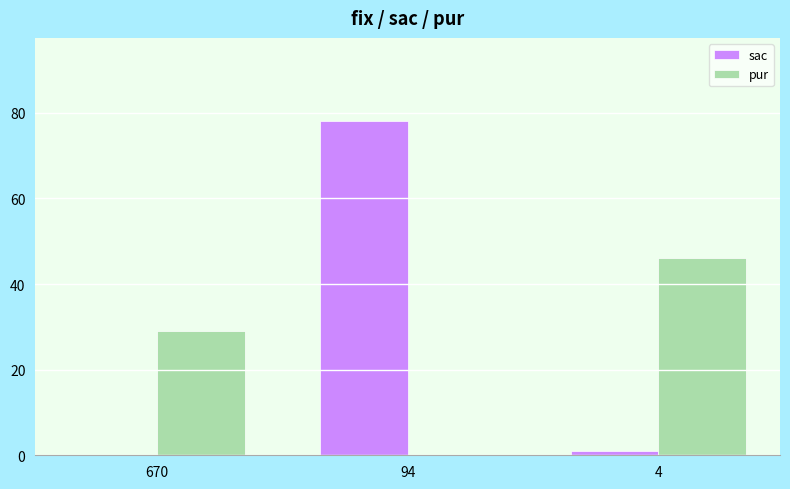

What is the highest value of the sac series?

78